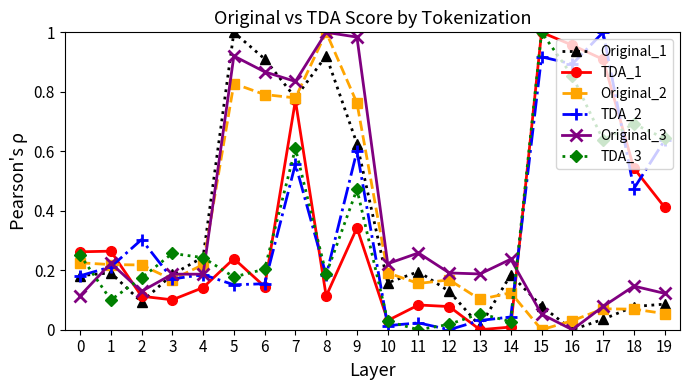

True or false: TDA_3 and Original_2 cross at least once.

True